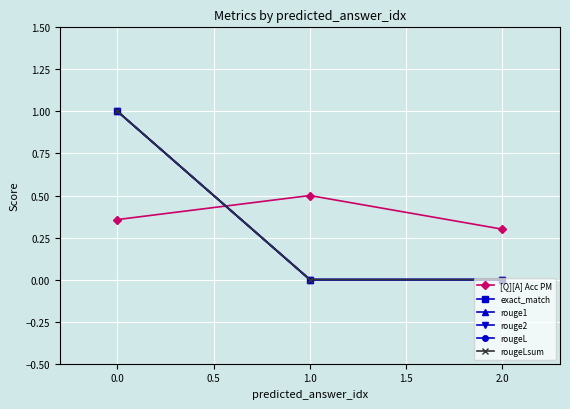

How many rouge1 values are between 0 and 1?

3